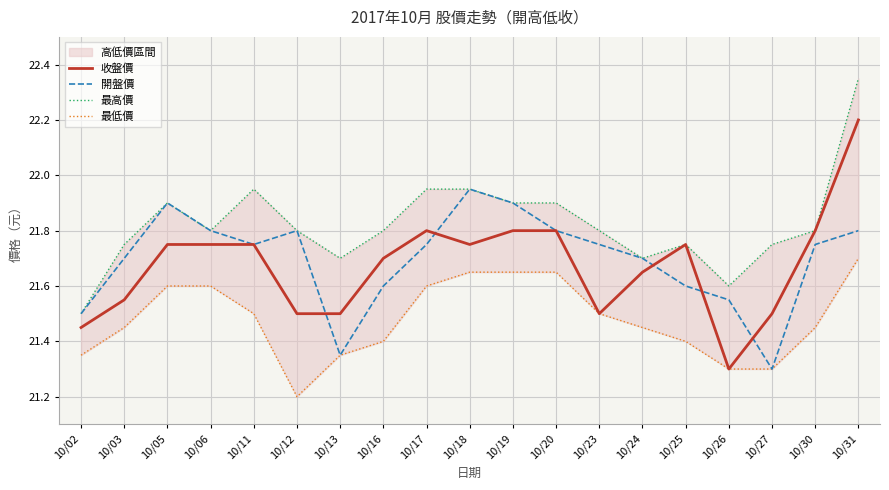

What is the average value of the 開盤價 series?

21.7